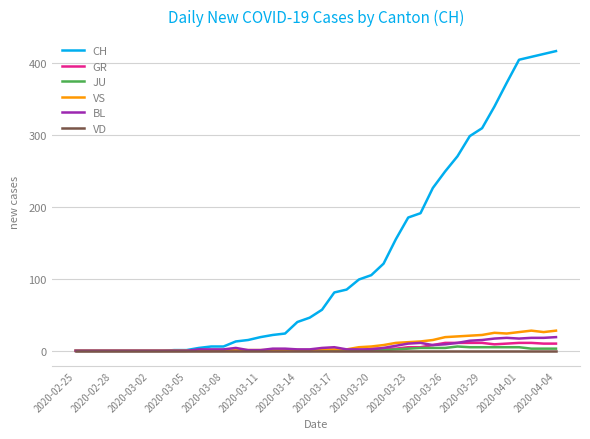

Which series has the largest range (max minus min)?

CH